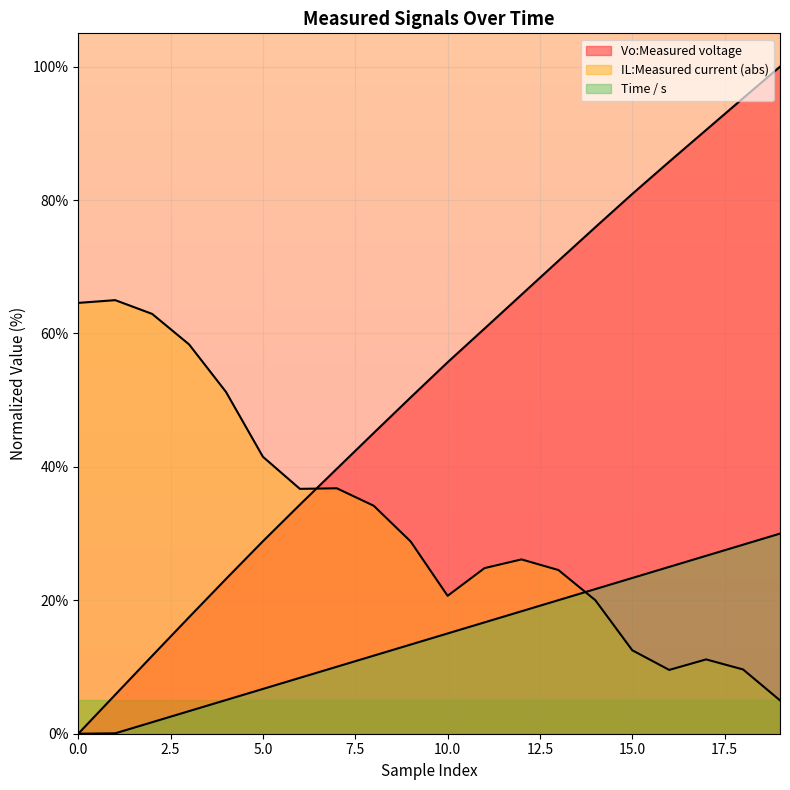

At which category does the chart reach its peak across all series?

19